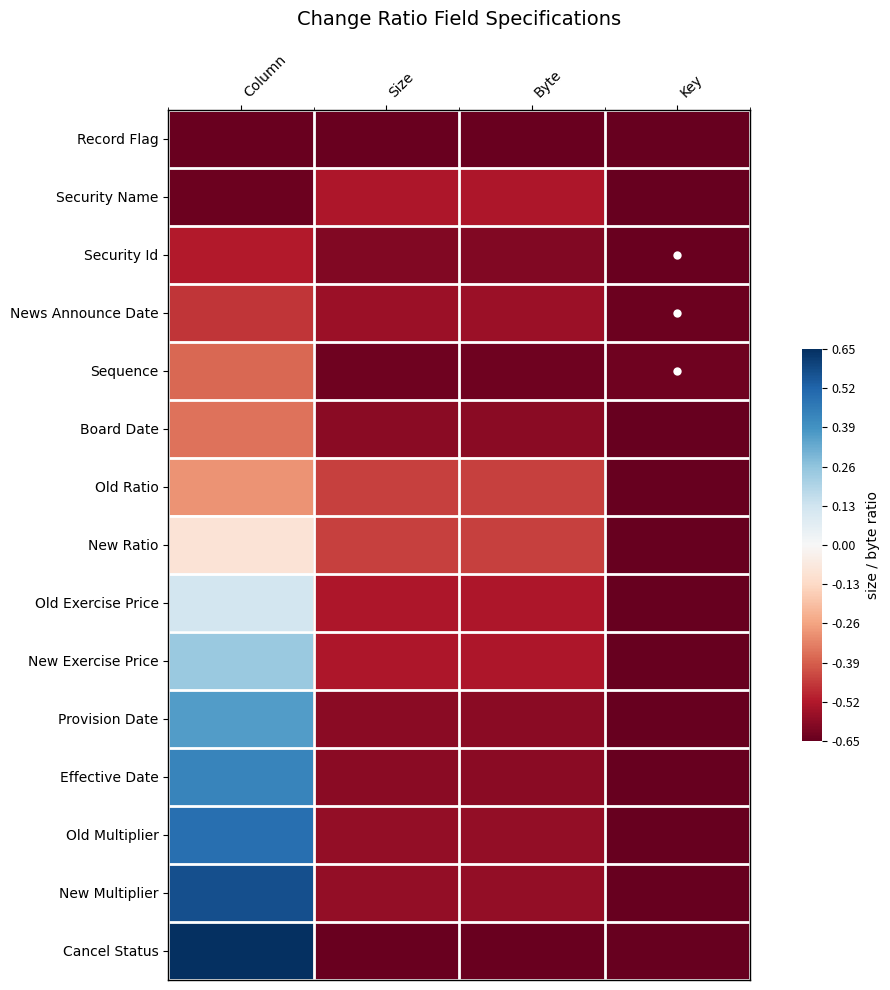

What is the total value across all series at Column?

-0.5